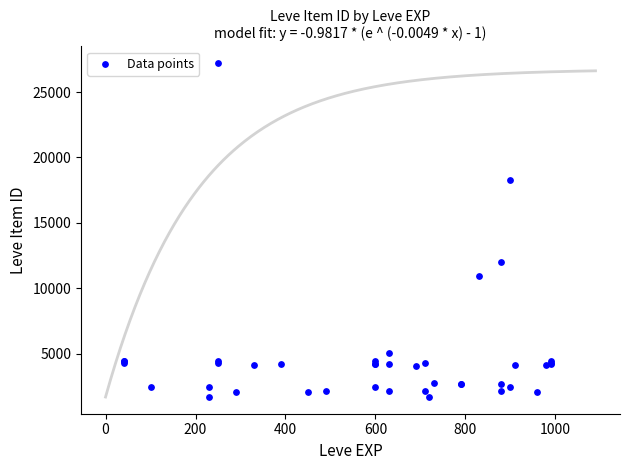

What Y value in the scatter plot is closest to 14448?

12018